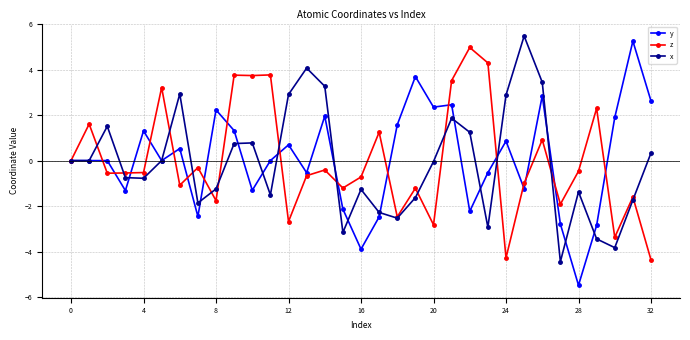

What is the greatest value displayed?

5.5